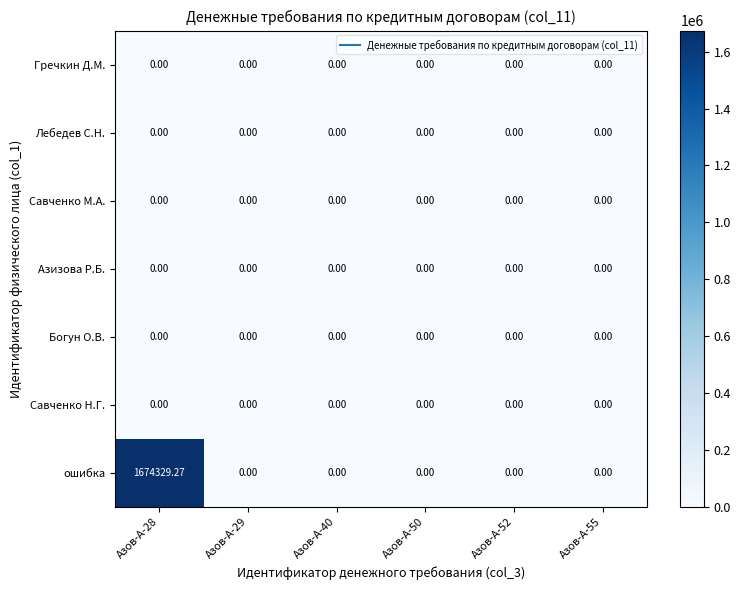

At which category does the chart reach its peak across all series?

Азов-А-28